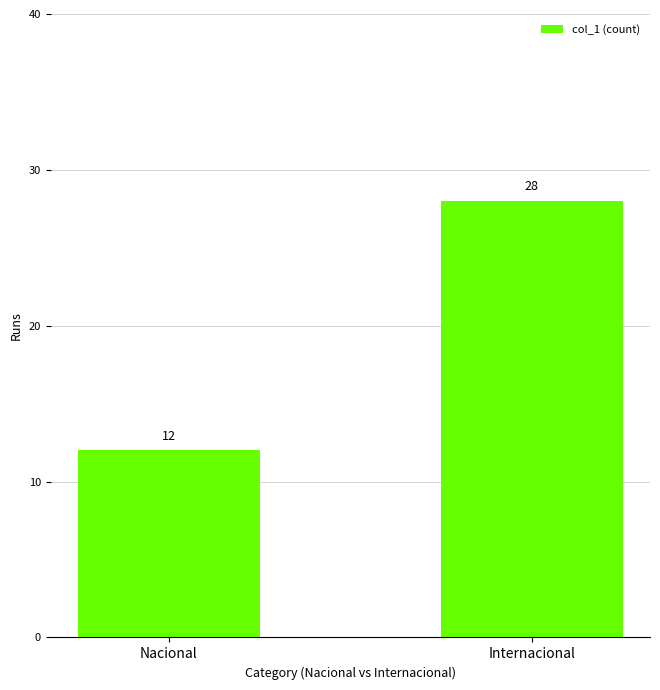

Approximately how many times larger is the value at Internacional compared to Nacional?

2.3